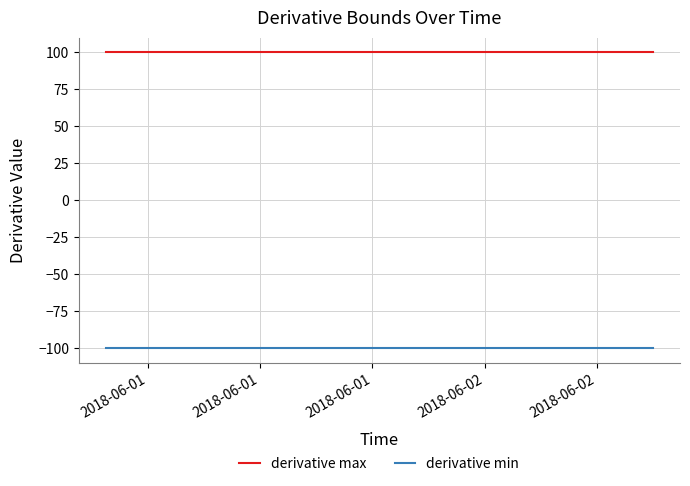

What is the sum of all derivative min values?

-4000